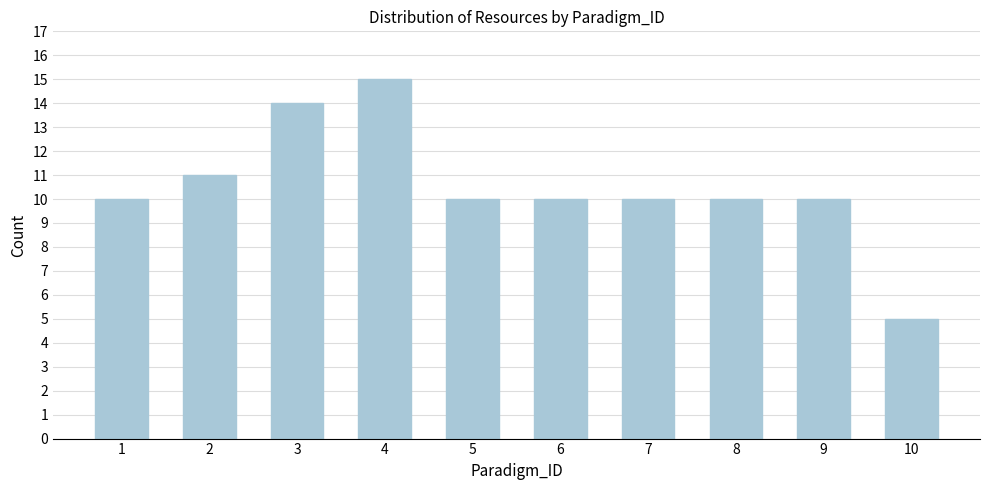

Reading left to right, transcribe all the data shown in this chart.

10	11	14	15	10	10	10	10	10	5